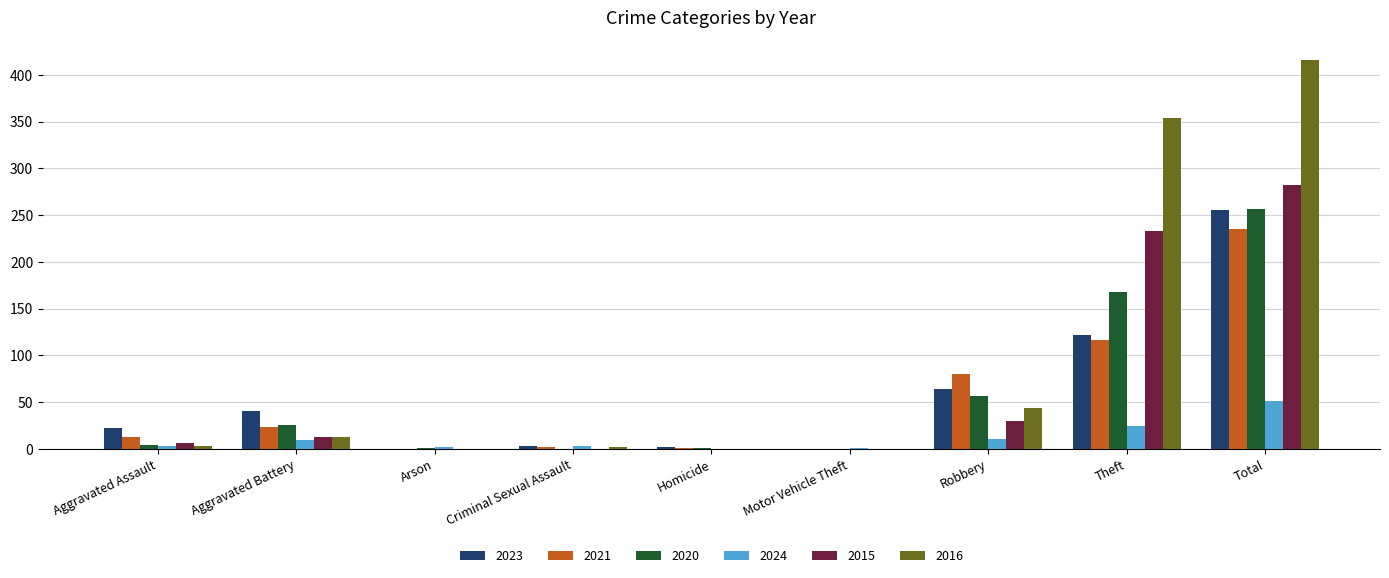

Which series has the largest total across all categories?

2016